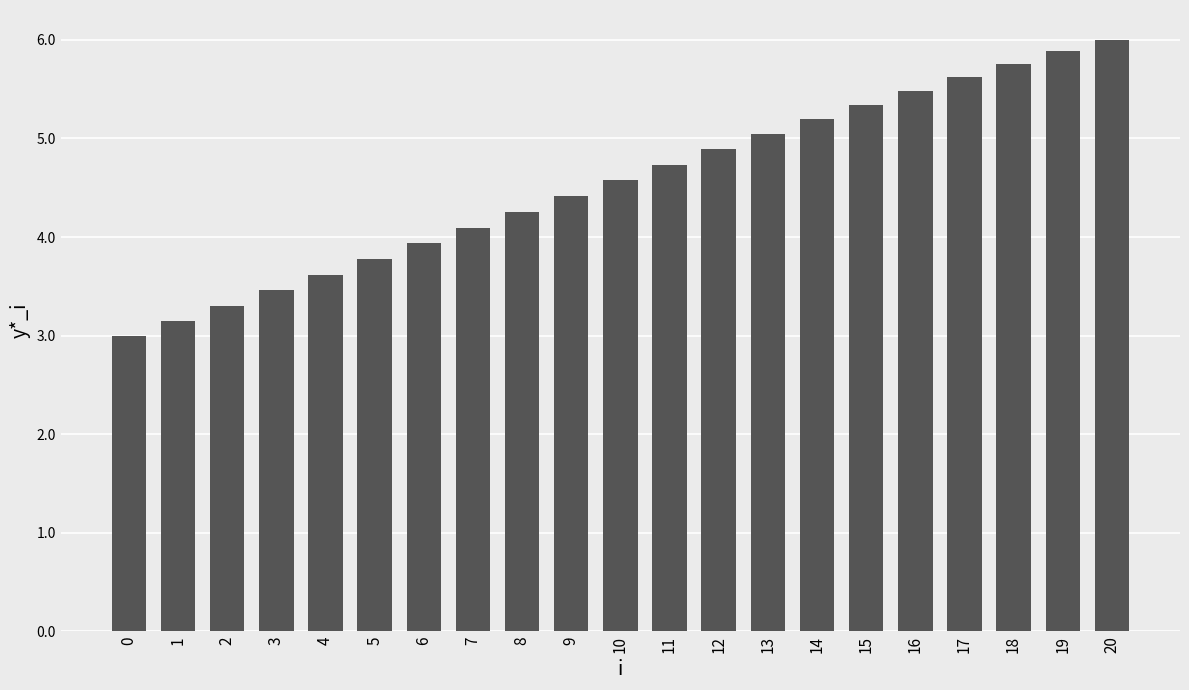

What is the greatest value displayed?

6.0